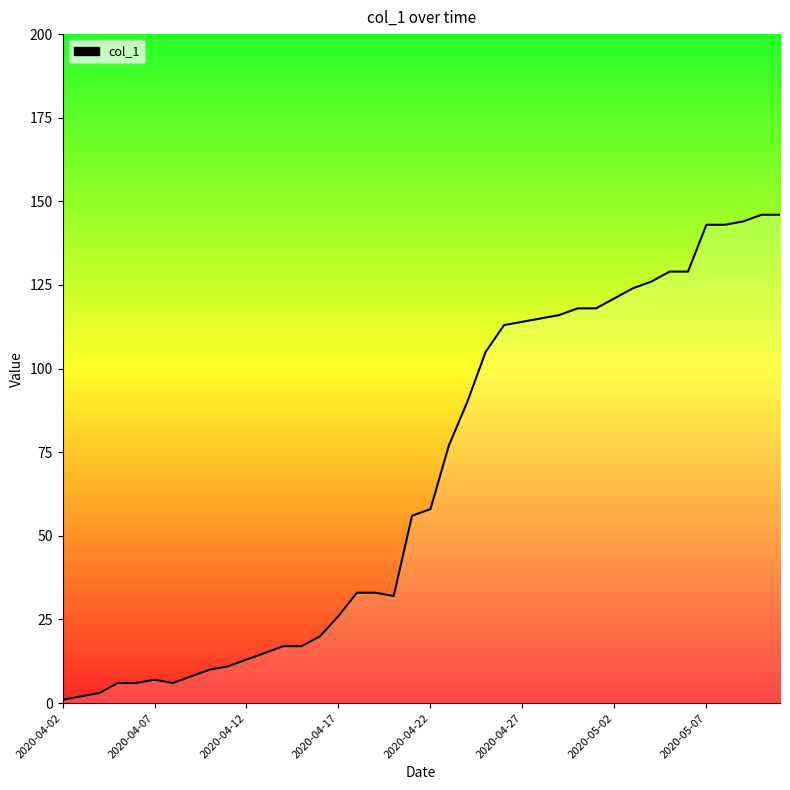

The value at 2020-04-27 is 114. True or false?

True